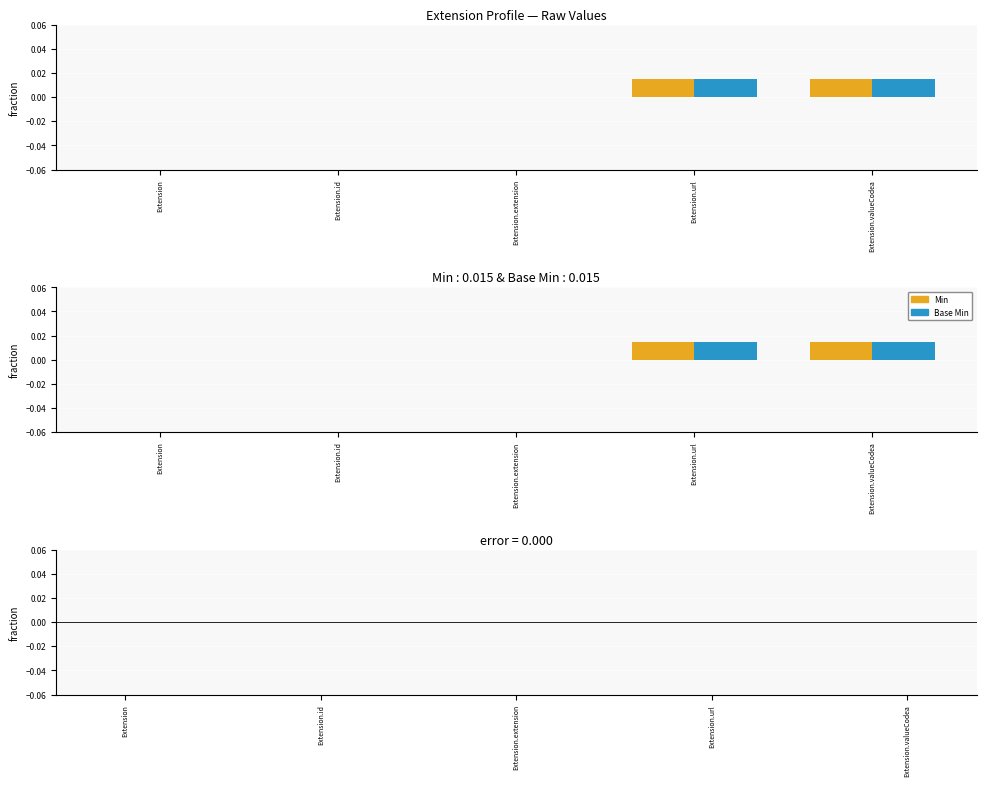

Rank the categories by Min - Base Min value from lowest to highest.

Extension, Extension.id, Extension.extension, Extension.url, Extension.valueCodea